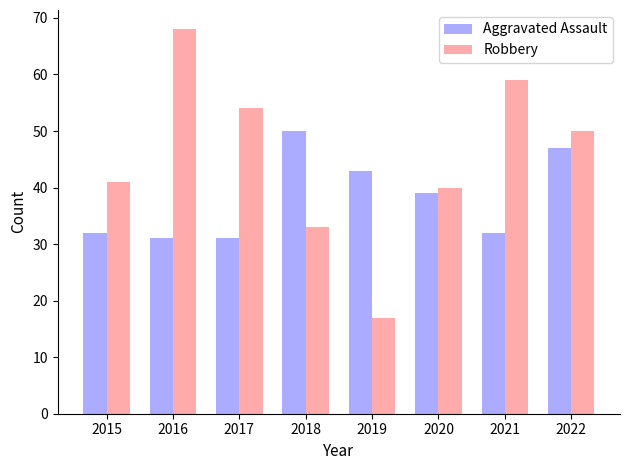

What is the spread (max minus min) of values at 2018?

17